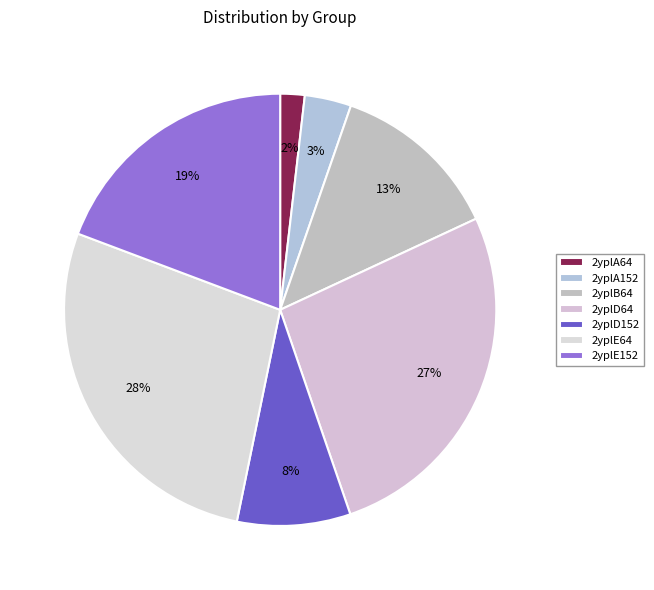

How many slices are in this pie chart?

7